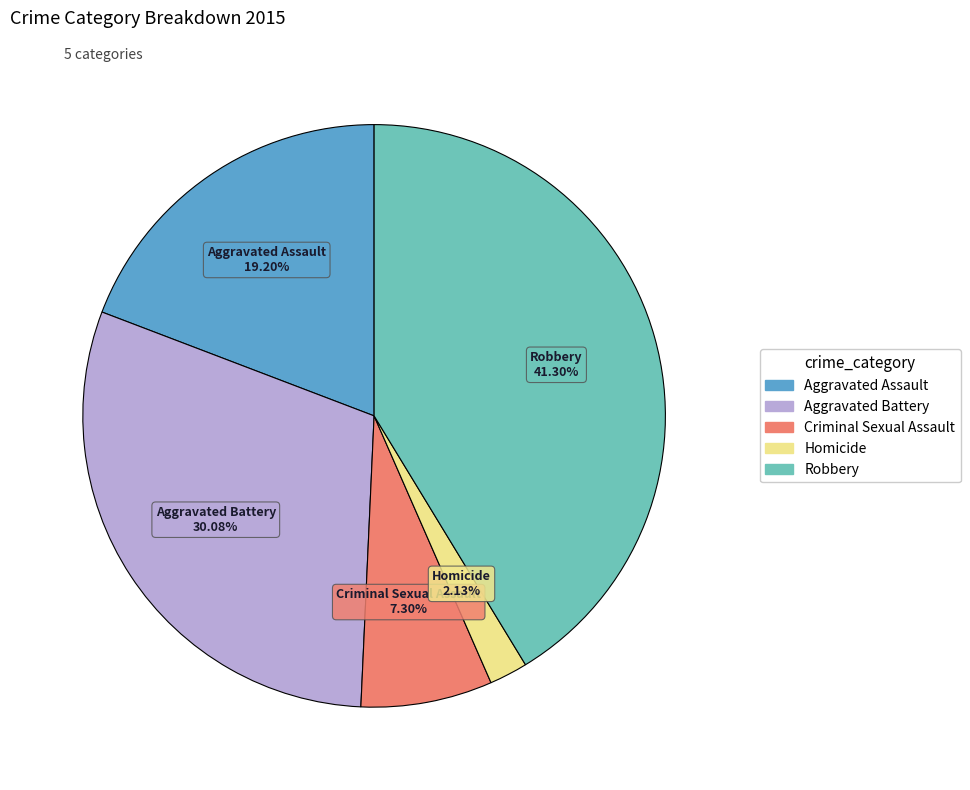

Which has a higher value, Robbery or Criminal Sexual Assault?

Robbery